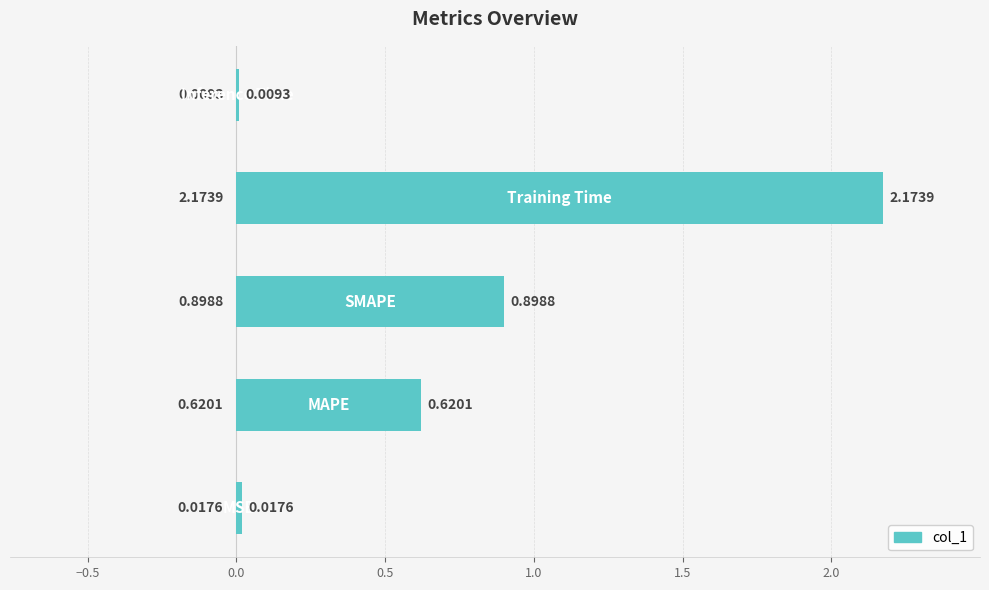

What is the sum of all values?

3.7